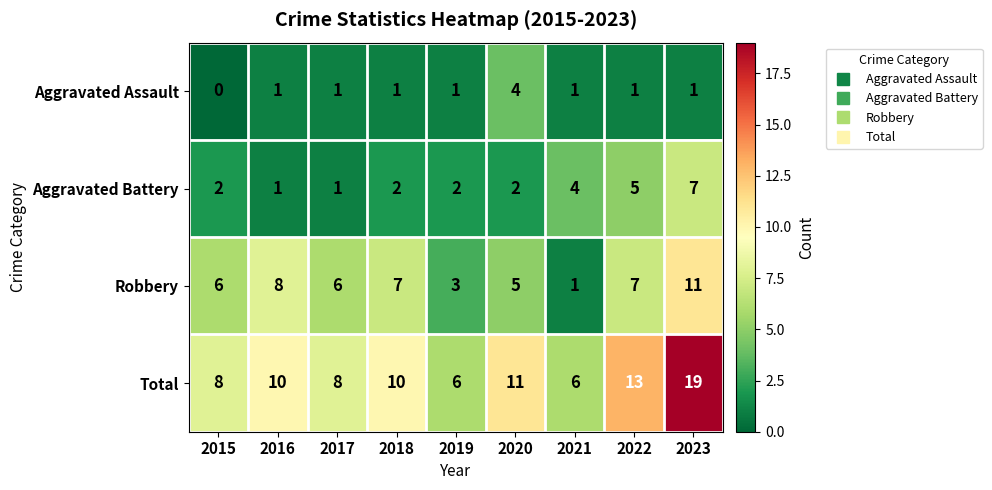

At 2015, list the series in order from largest to smallest.

Total, Robbery, Aggravated Battery, Aggravated Assault